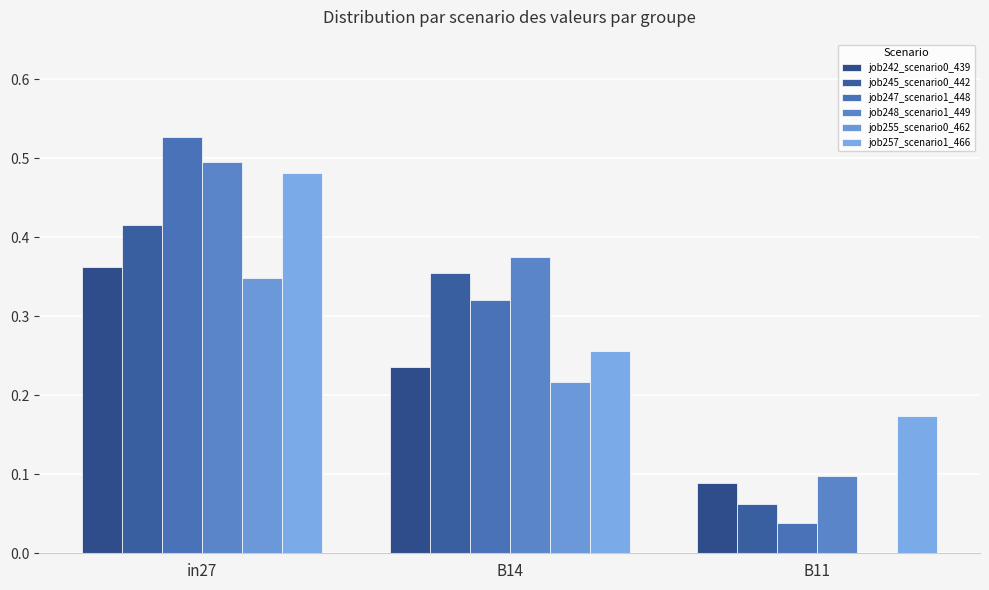

Are the bars horizontal?

No